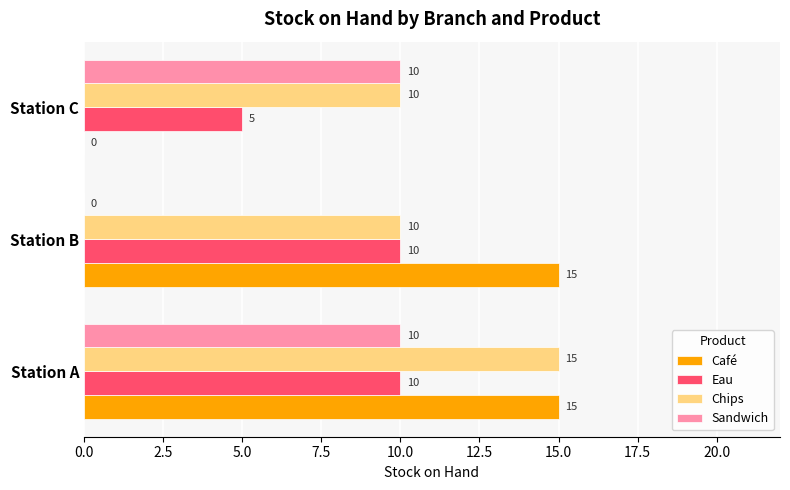

At which category is the sum across all series the highest?

Station A